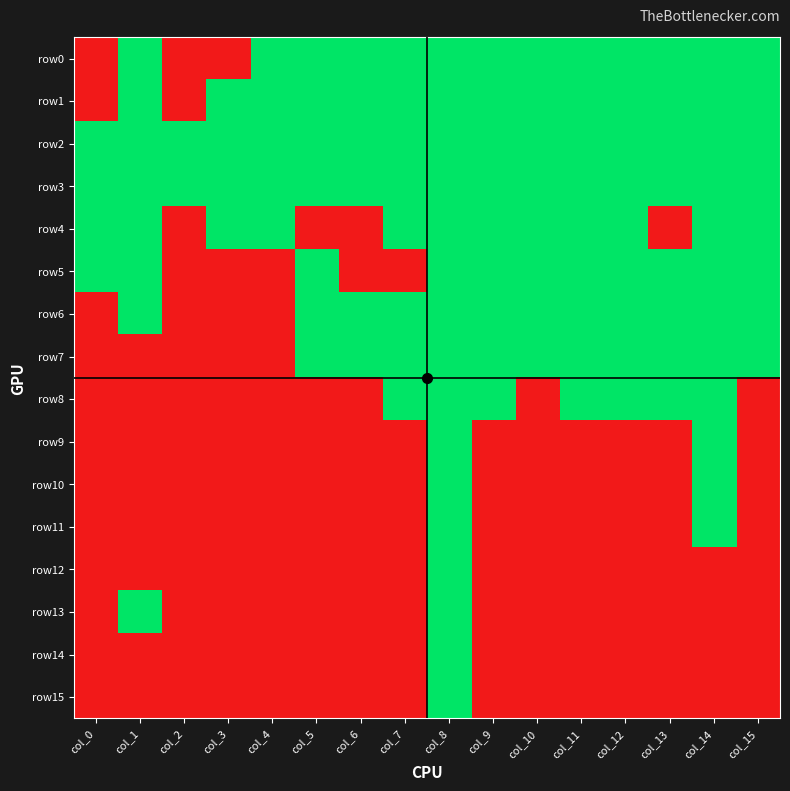

What is the spread (max minus min) of values at col_10?

1